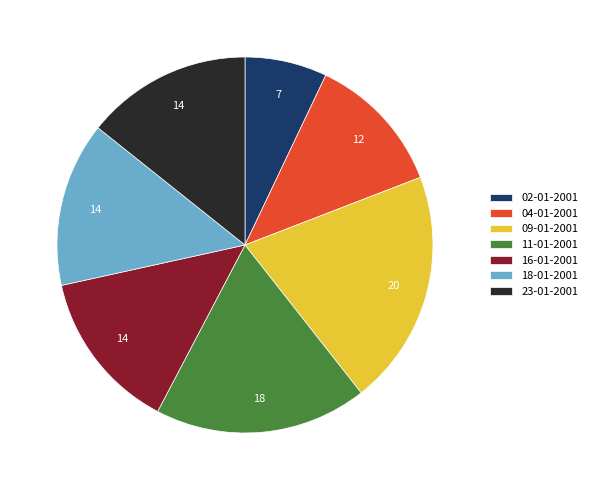

Is it true that 04-01-2001 is 12% of the pie?

True